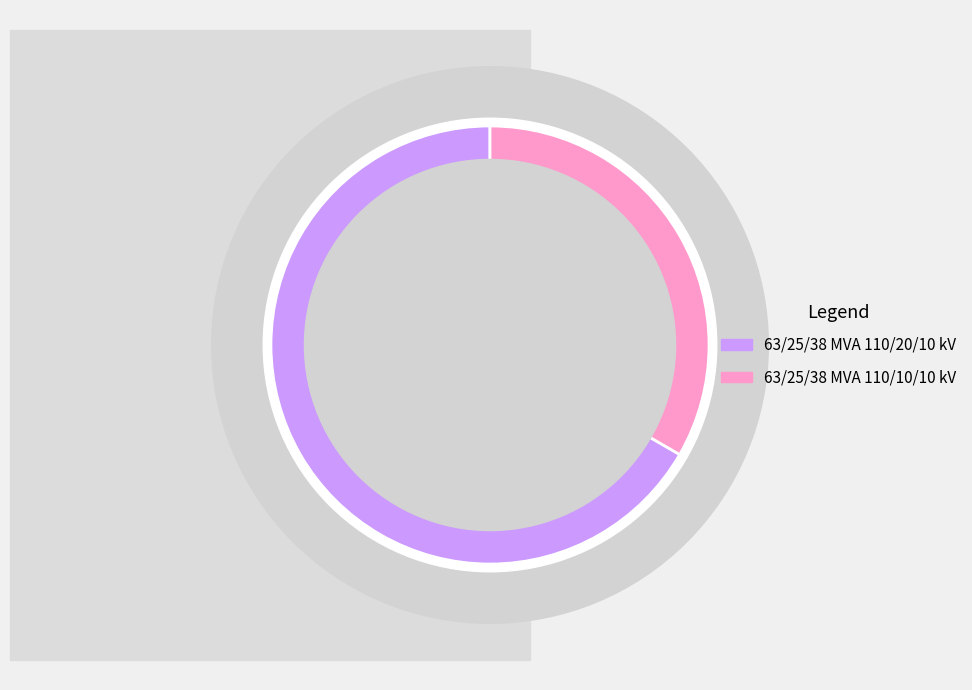

Approximately how many times larger is the value at 63/25/38 MVA 110/20/10 kV compared to 63/25/38 MVA 110/10/10 kV?

2.0